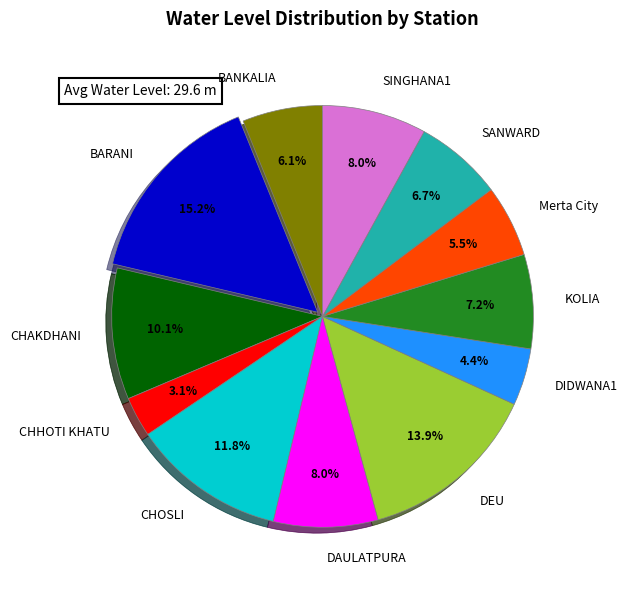

To the nearest percent, what is the combined percentage of BARANI and DIDWANA1?

20%